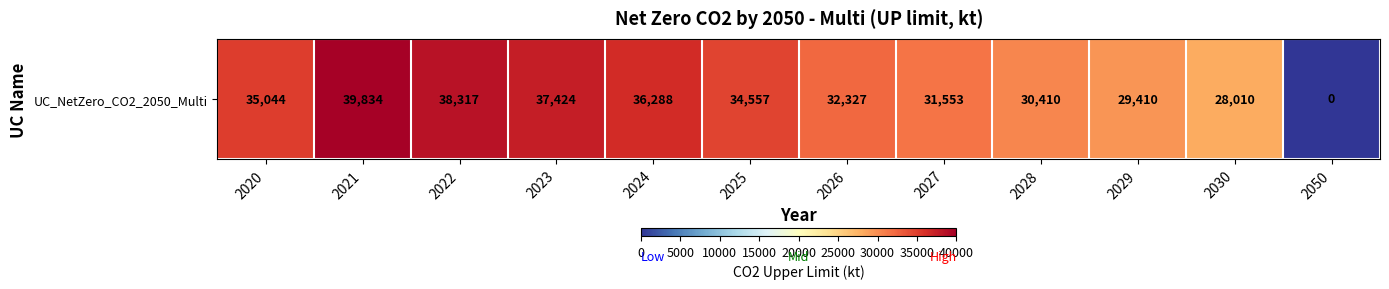

Which label corresponds to the smallest value in the chart?

2050